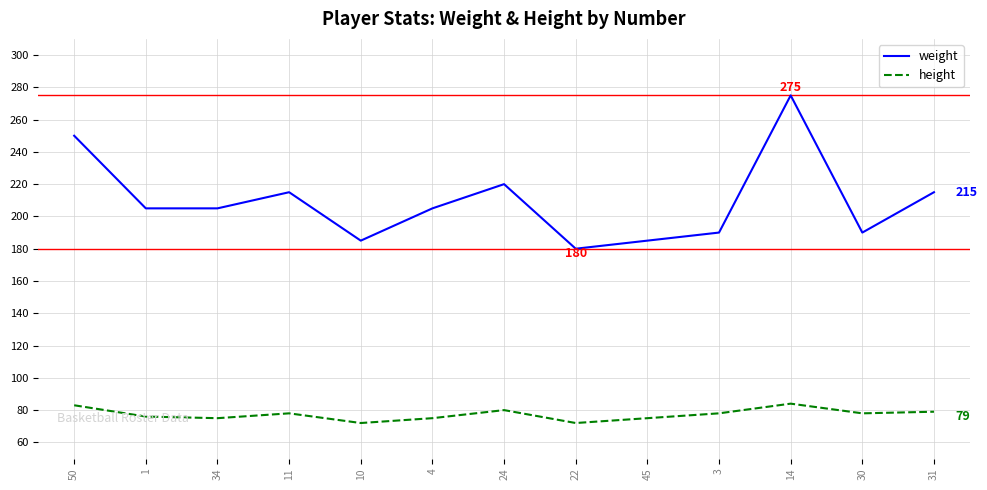

What is the minimum value shown in the chart?

72